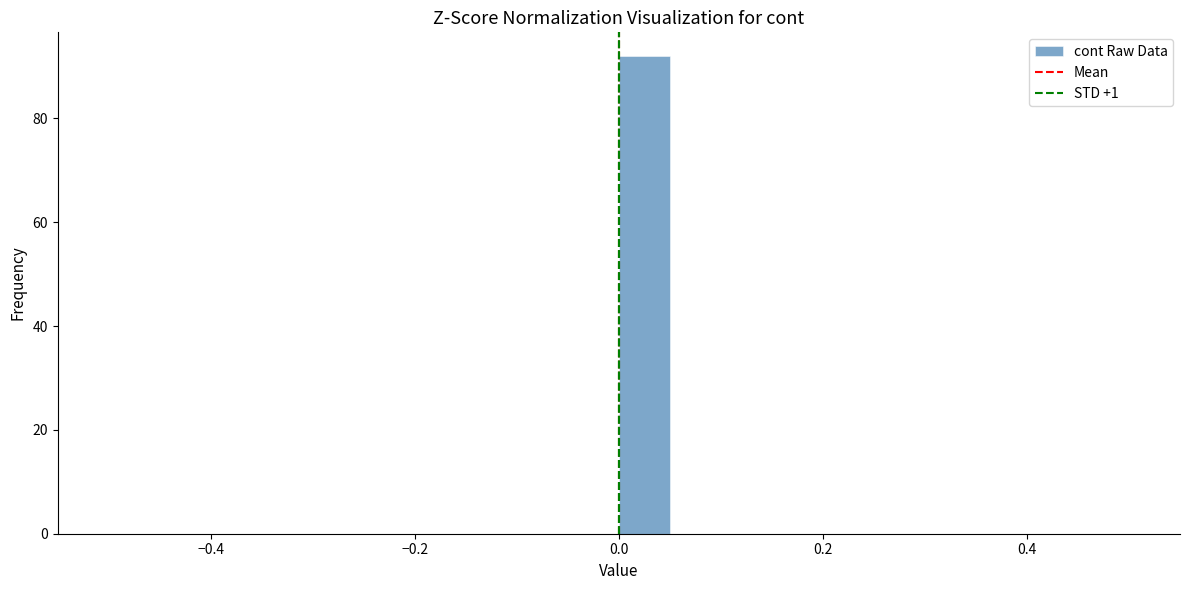

Around what value on the x-axis is the tallest bar? Give the approximate position of its centre, as read against the axis.

0.02